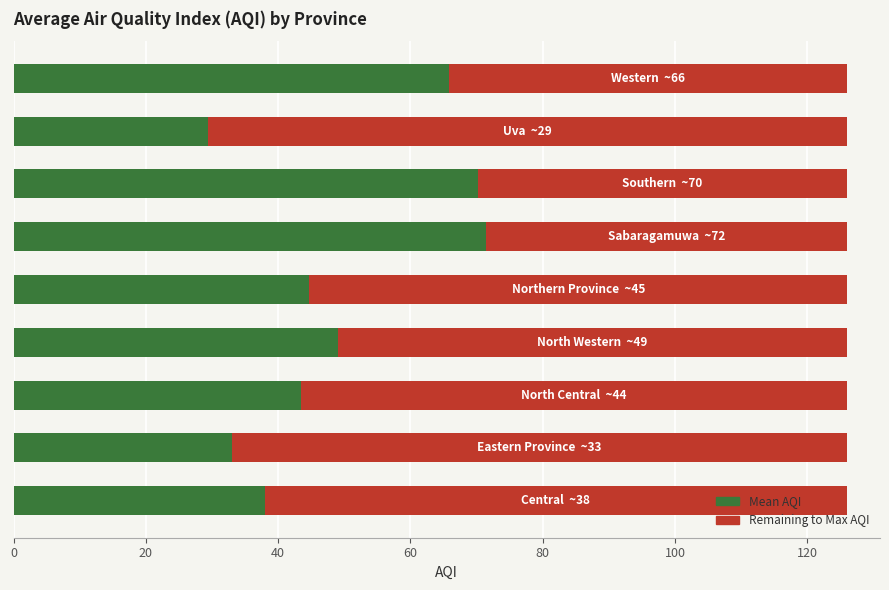

What is the minimum value for Mean AQI?

29.3